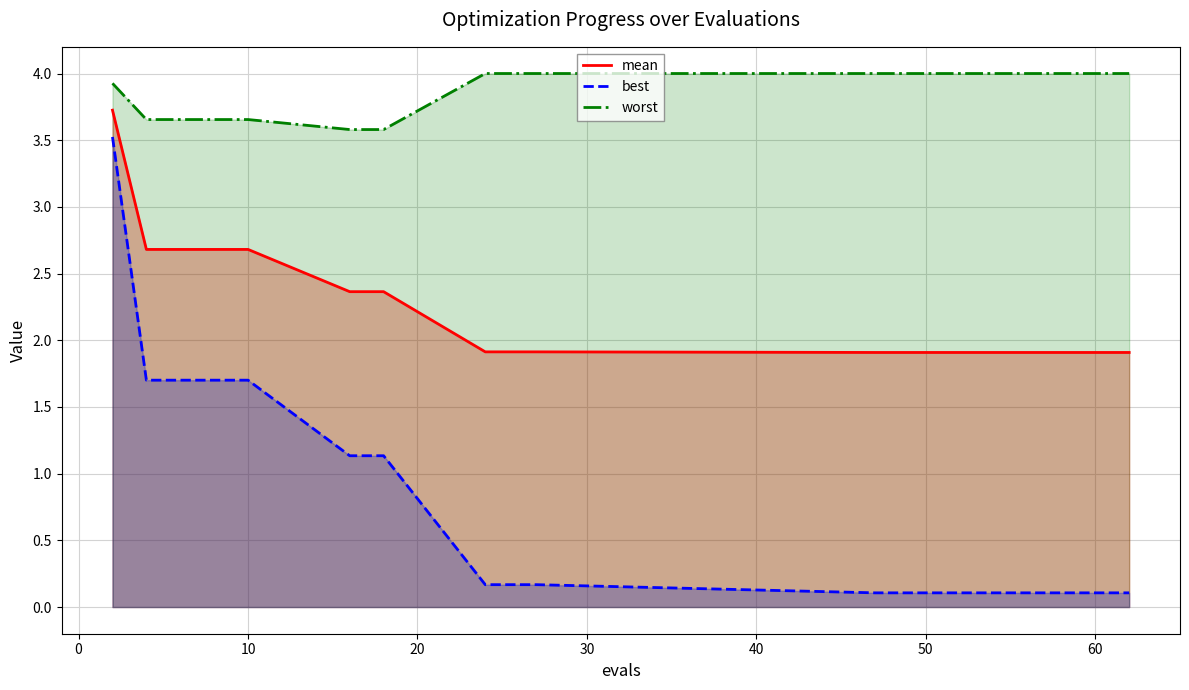

True or false: mean and best cross at least once.

False